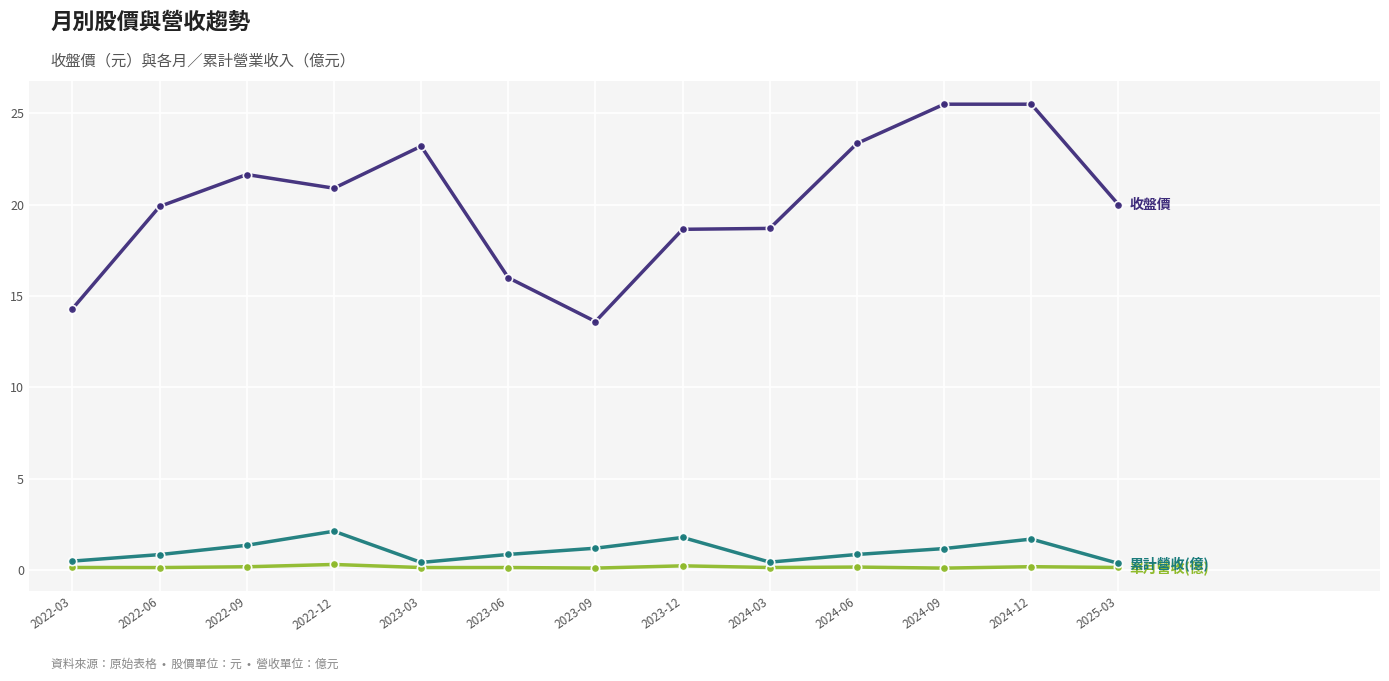

What is the label of the 11th point from the right?

2022-09